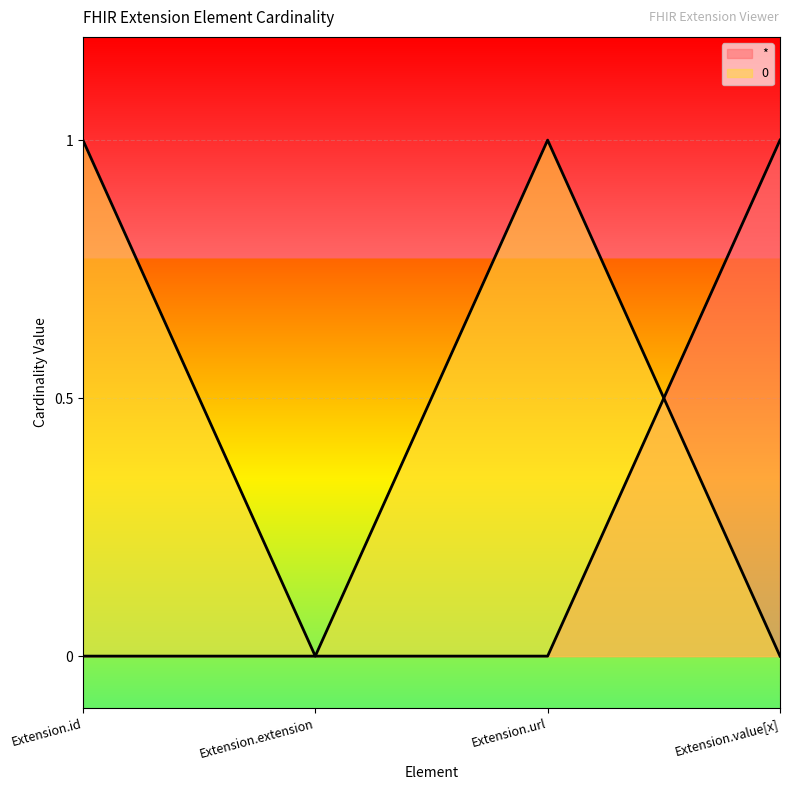

True or false: 0 has more than 2 points higher than both neighbors.

False